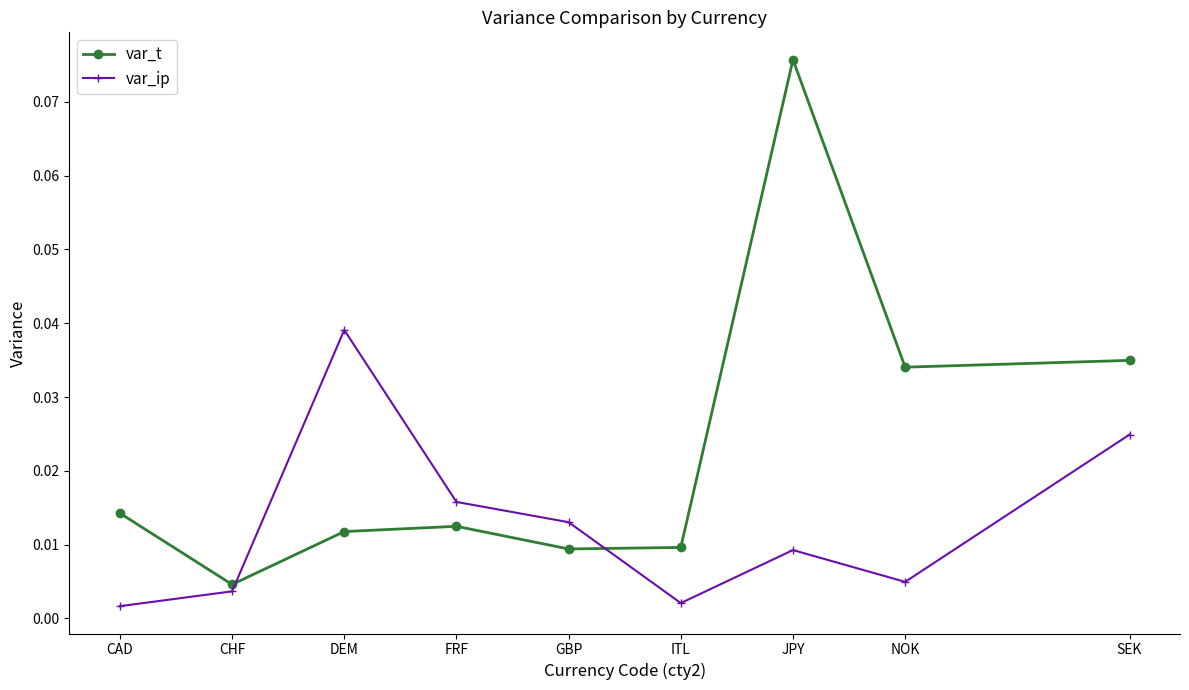

Where is the first local minimum for var_ip?

ITL